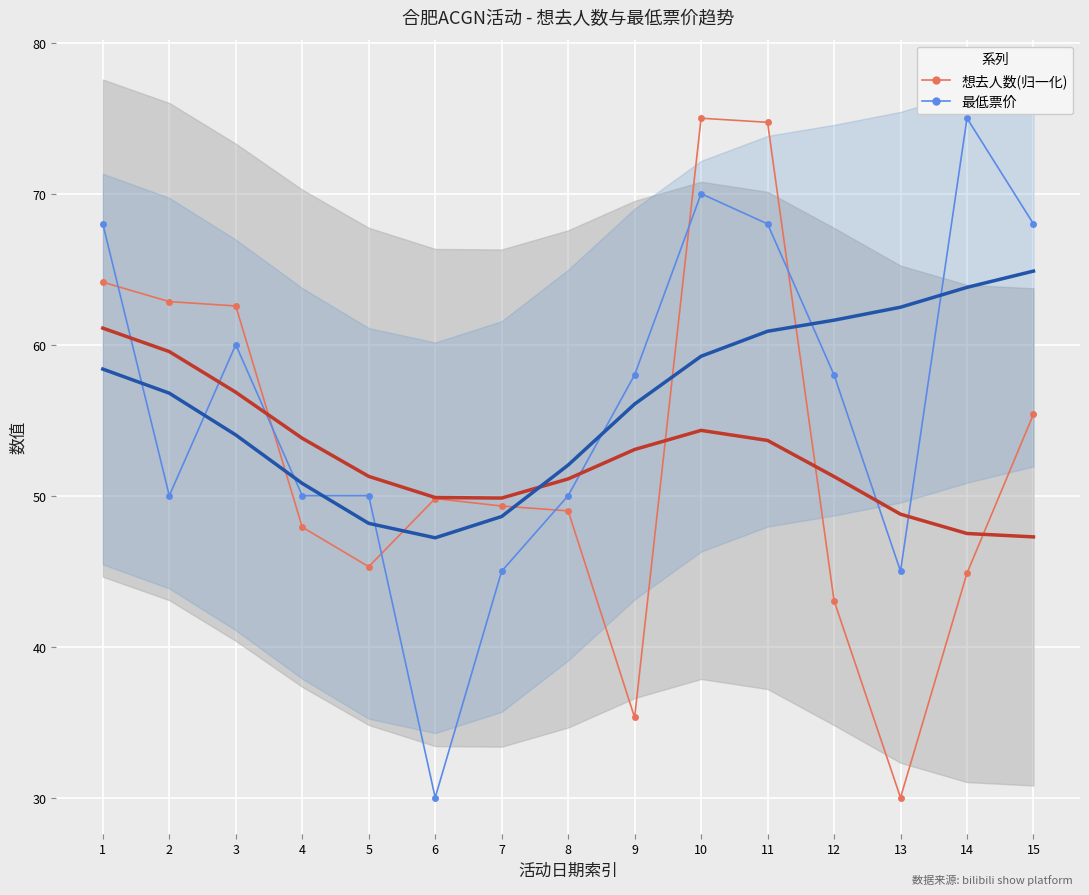

What is the value of the 最低票价 point at the 15th from the left?

68.0